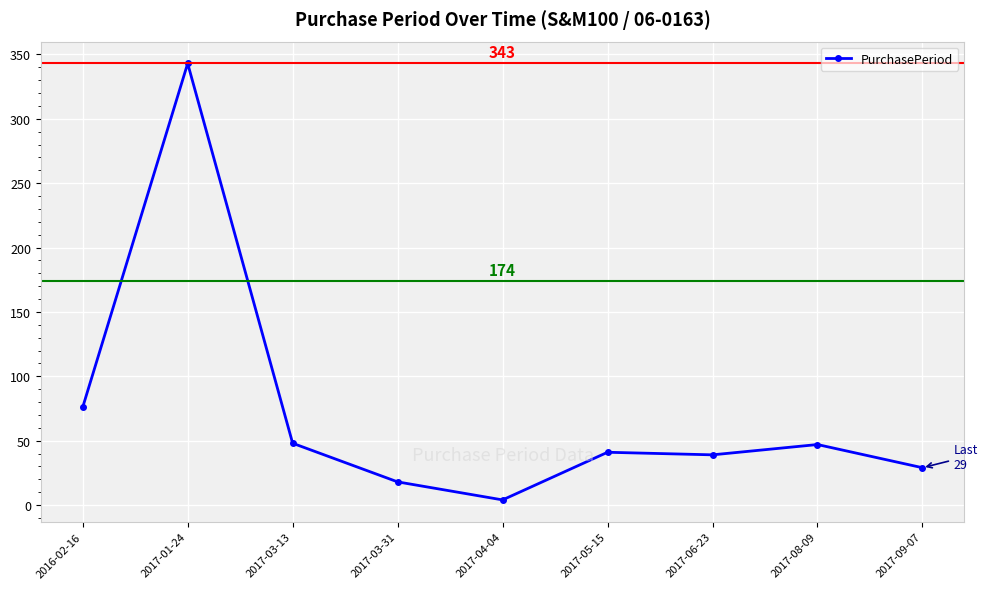

True or false: the data shows 47 at 2017-08-09.

True